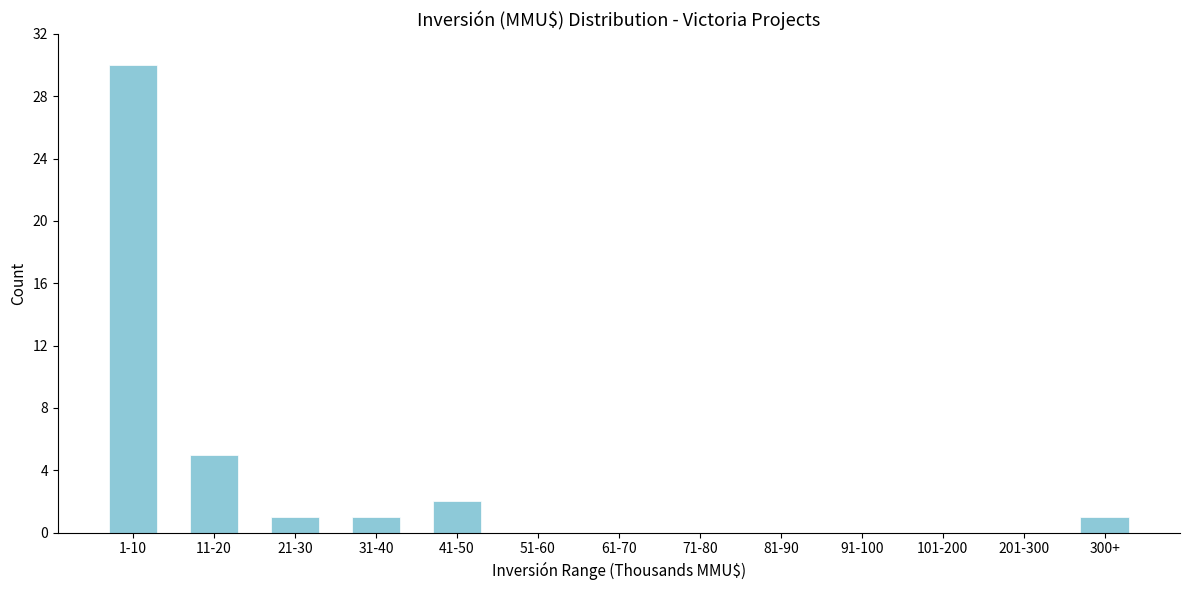

Reading left to right, extract all data points from this chart.

1-10=30	11-20=5	21-30=1	31-40=1	41-50=2	51-60=0	61-70=0	71-80=0	81-90=0	91-100=0	101-200=0	201-300=0	300+=1